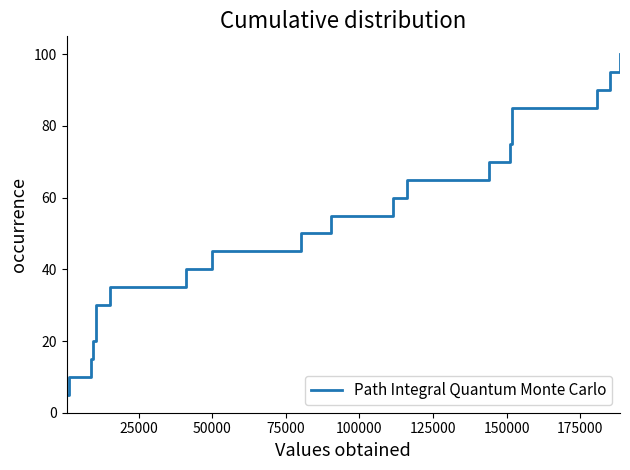

How many lines are shown in the chart?

1